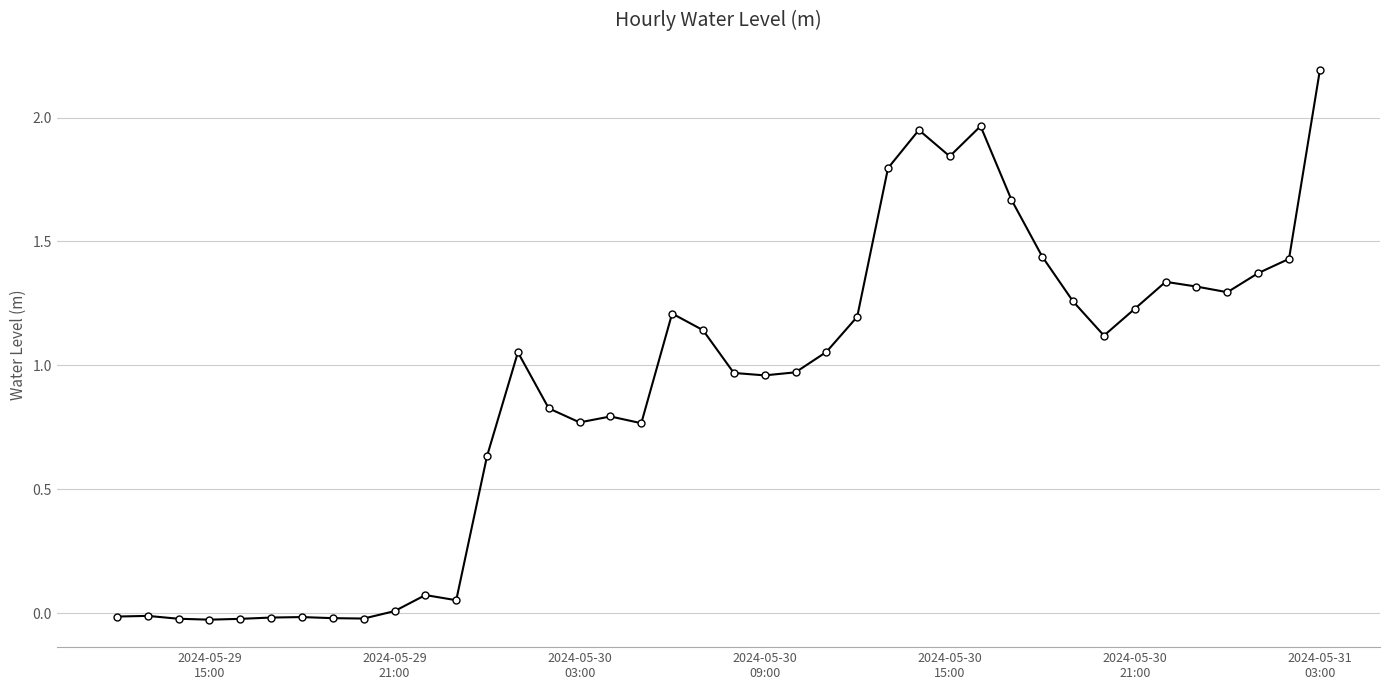

What is the greatest value displayed?

2.2